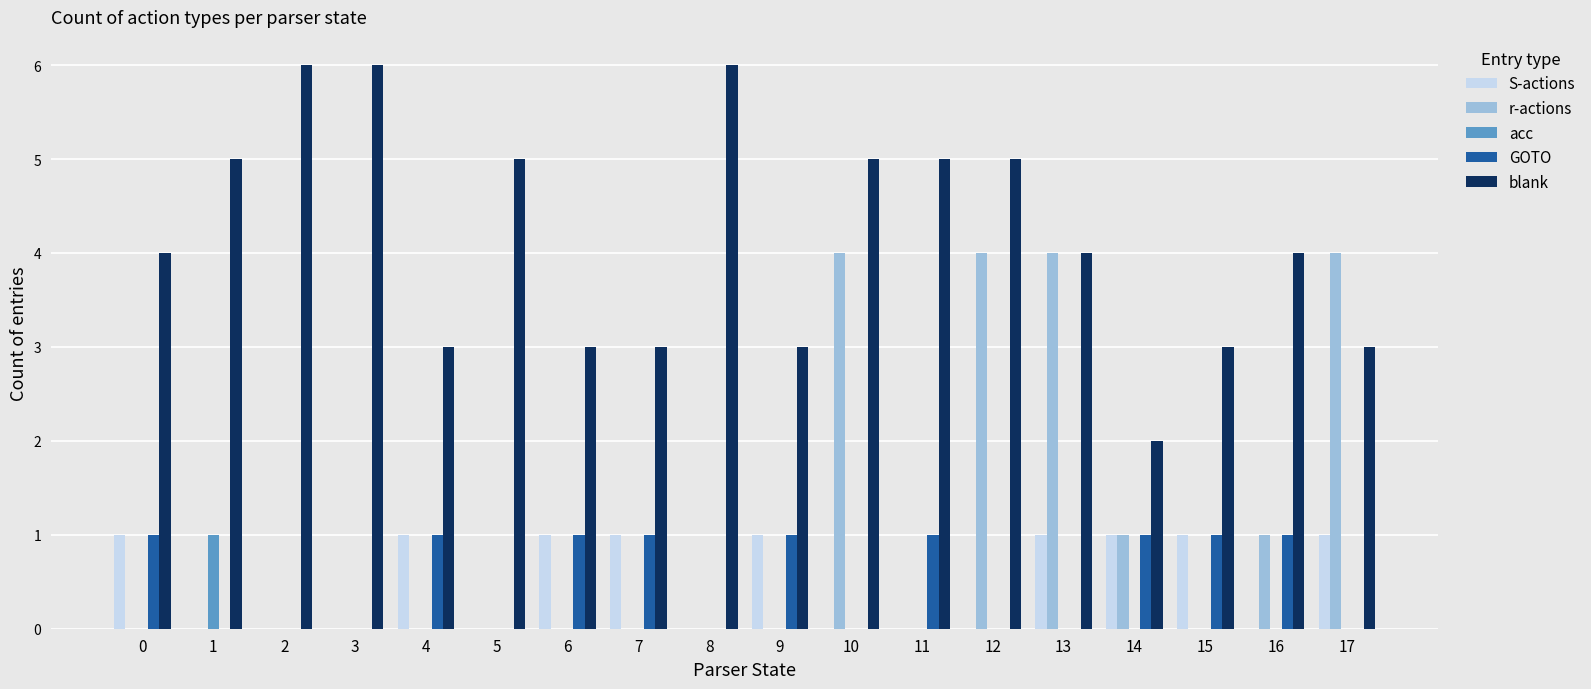

How many categories are shown in the chart?

18